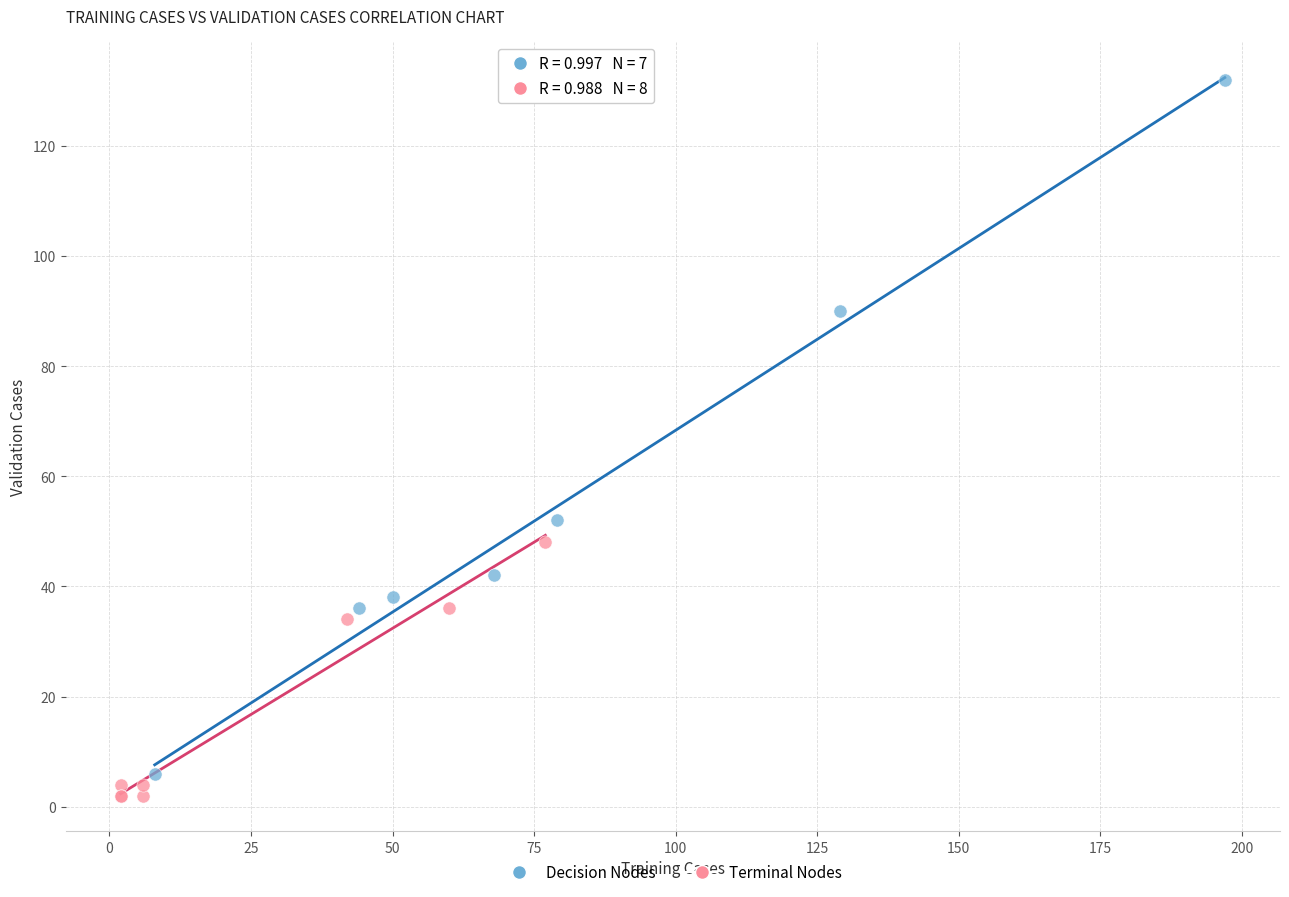

What are all the series names shown in the legend?

Decision Nodes, Terminal Nodes